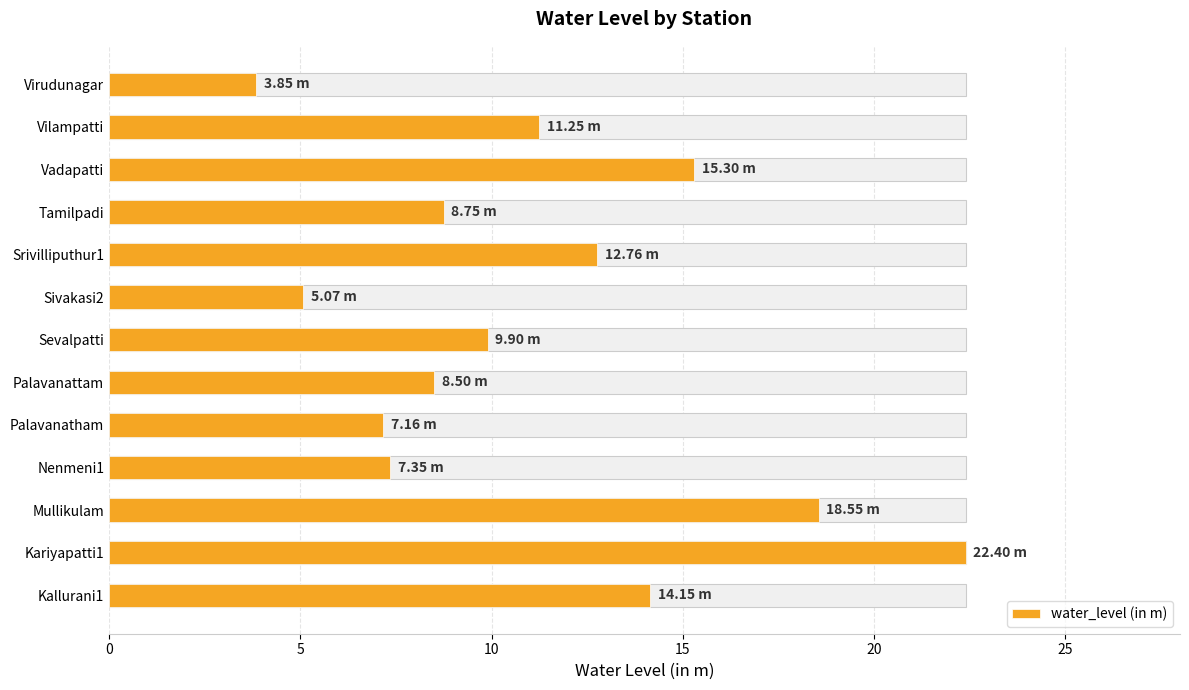

What is the value of the 6th bar from the left?

8.5